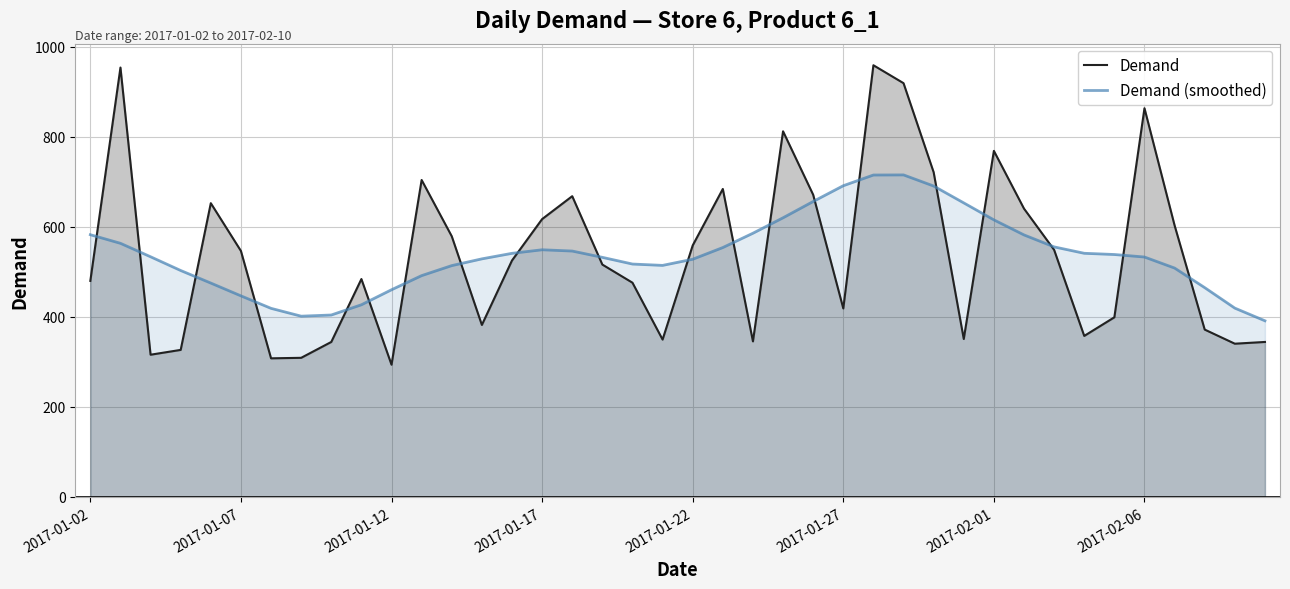

True or false: Demand and Demand (smoothed) intersect in this chart.

True